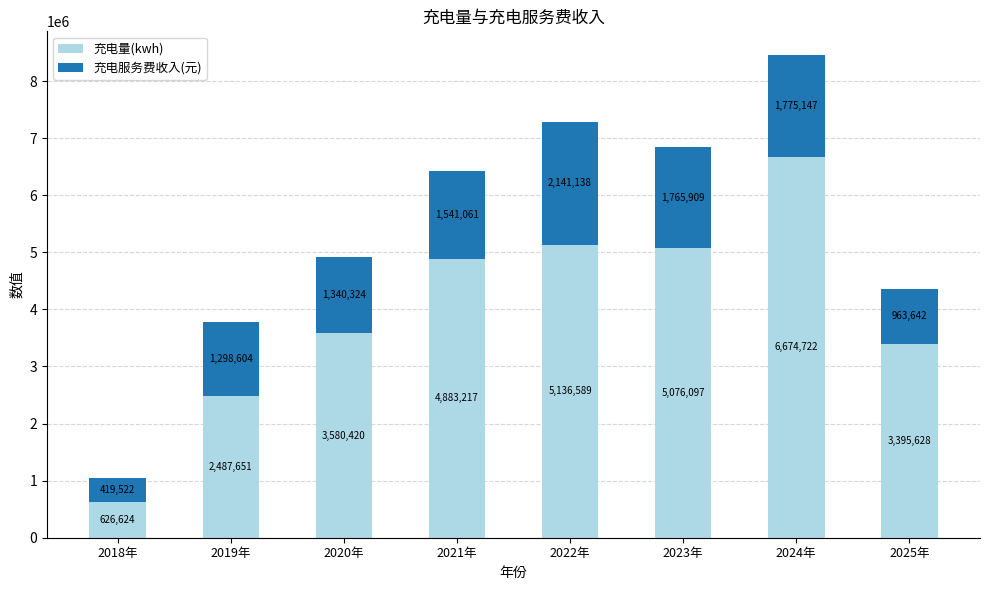

Rank the categories by 充电量(kwh) value from lowest to highest.

2018年, 2019年, 2025年, 2020年, 2021年, 2023年, 2022年, 2024年